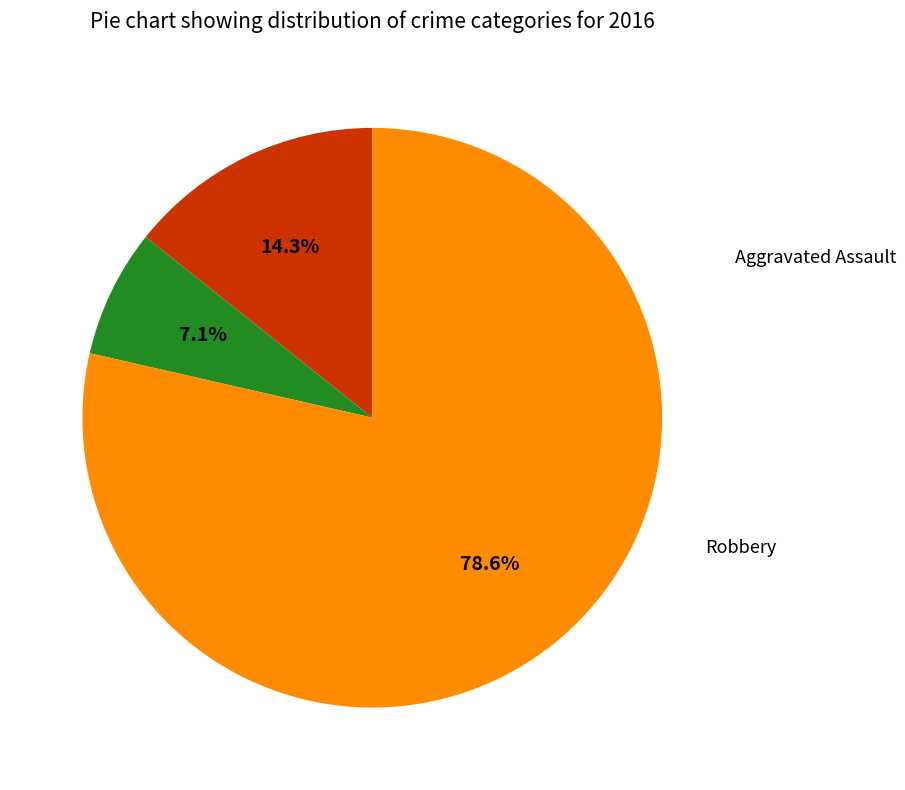

What is the ratio of the value at Aggravated Battery to the value at Robbery?

0.1